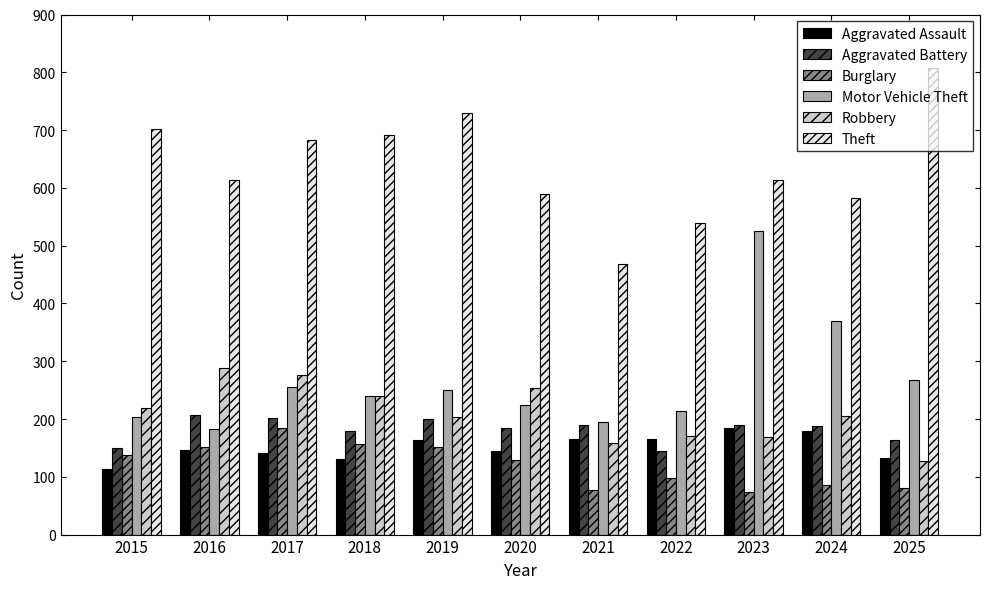

What is the difference between the highest and lowest values at 2016?

467